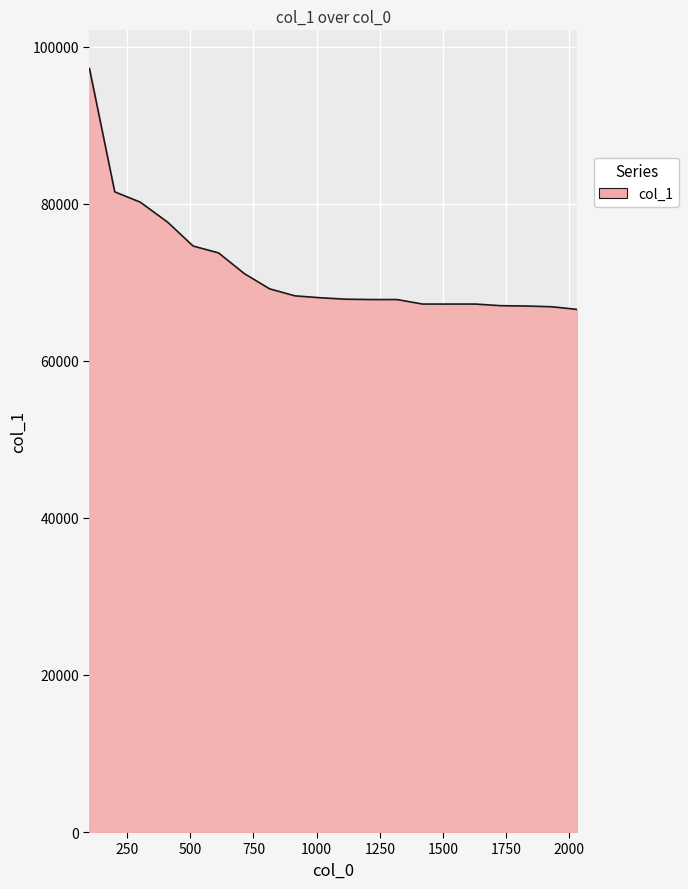

What is the difference between the maximum and second lowest values?

30330